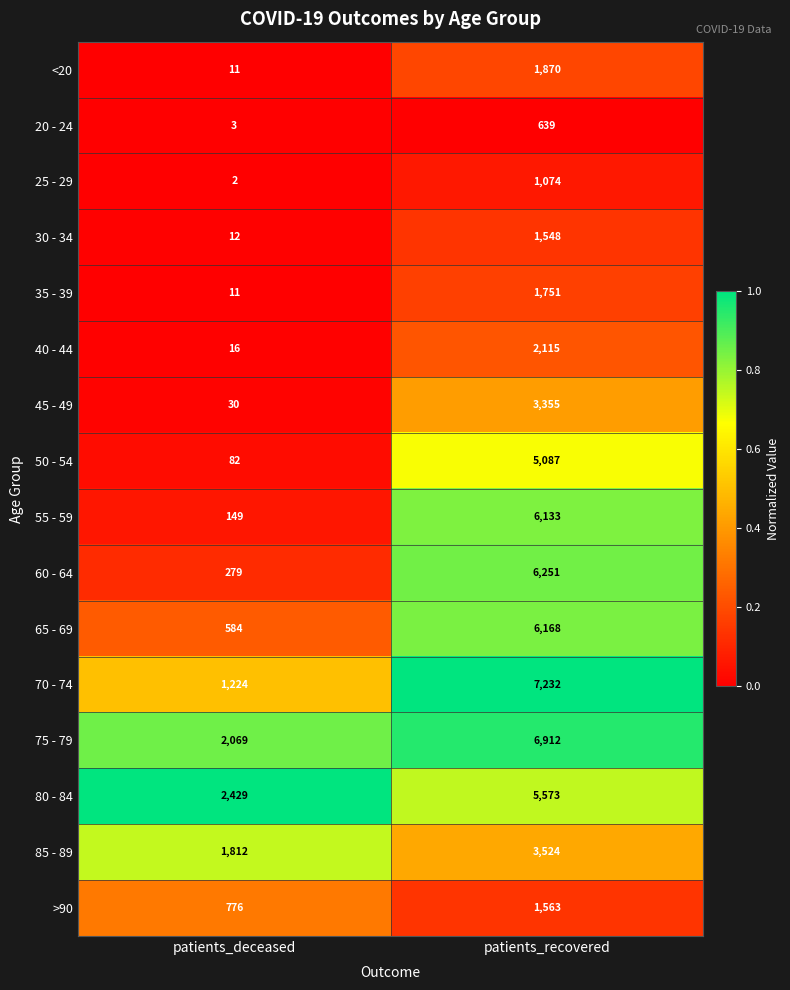

Rank the categories by 55 - 59 value from lowest to highest.

patients_deceased, patients_recovered